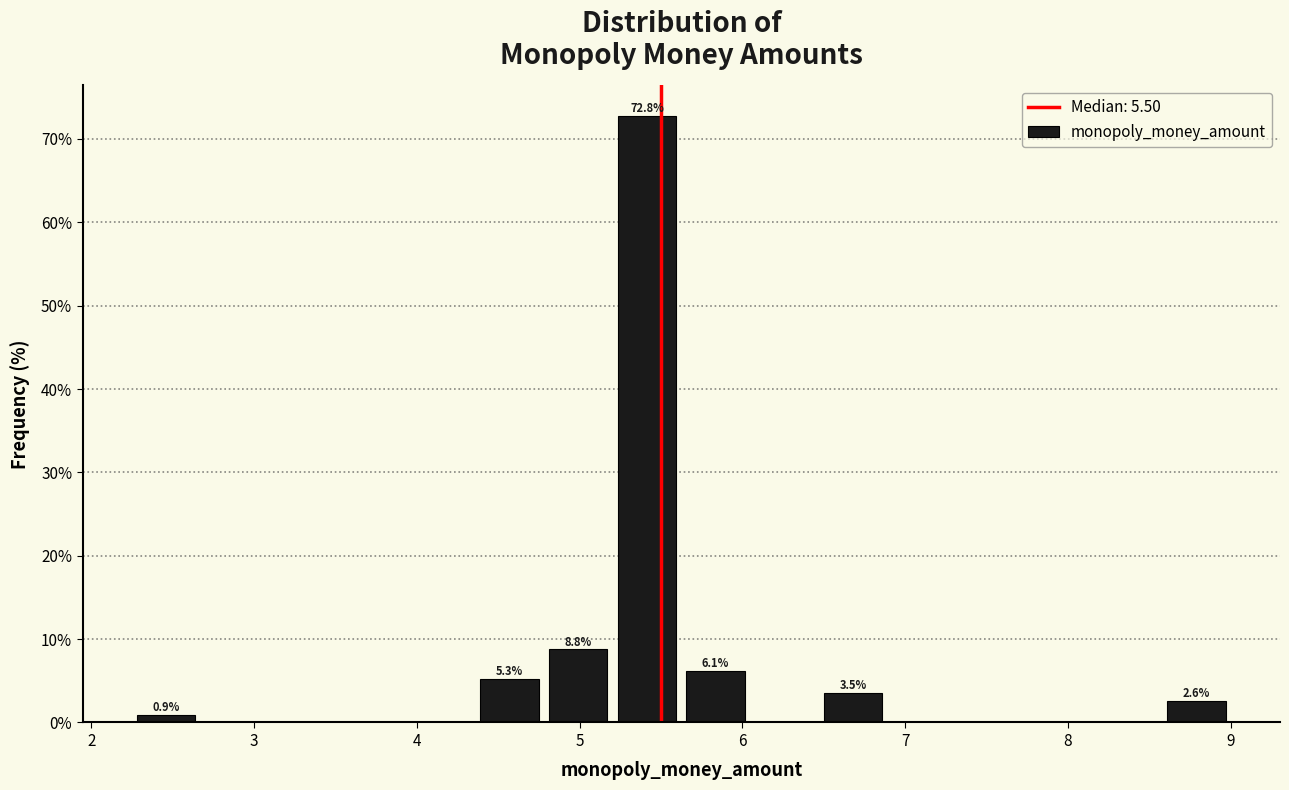

Which range on the x-axis has the tallest bar?

5.2 to 5.6